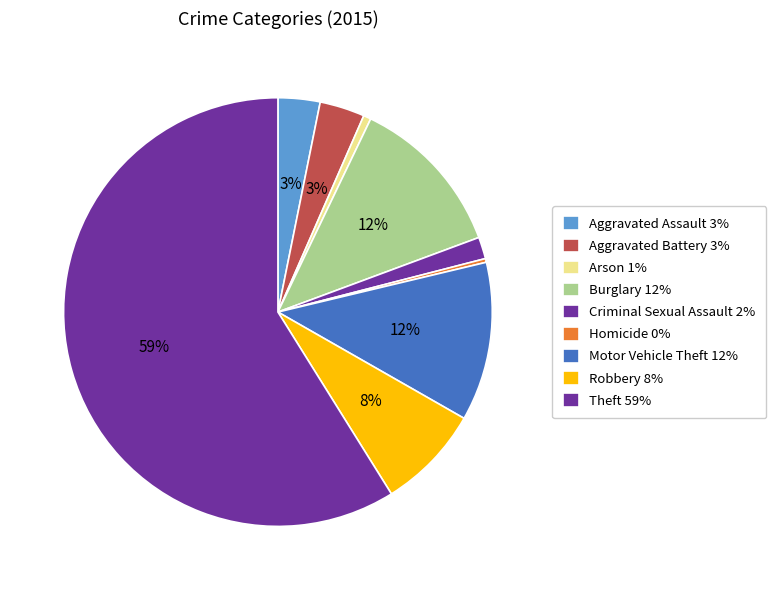

How many slices are in this pie chart?

9